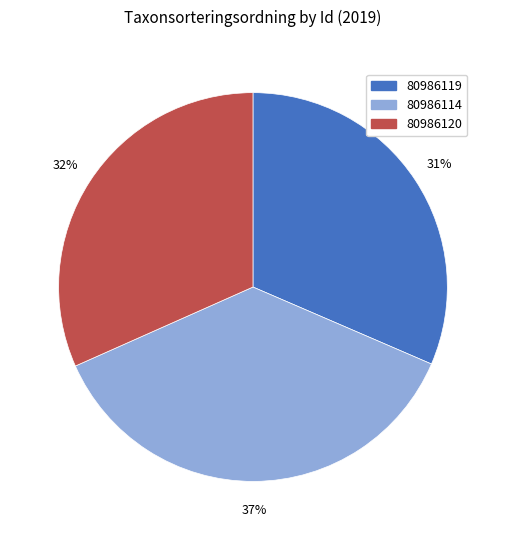

Do 80986119 and 80986114 together represent more than half of the pie?

Yes